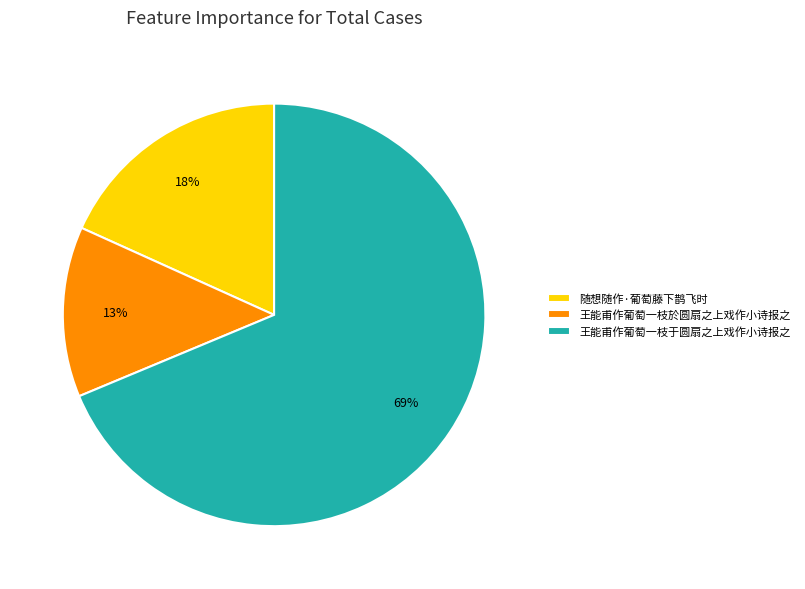

Is it true that 王能甫作葡萄一枝於圆扇之上戏作小诗报之 is 13% of the pie?

True